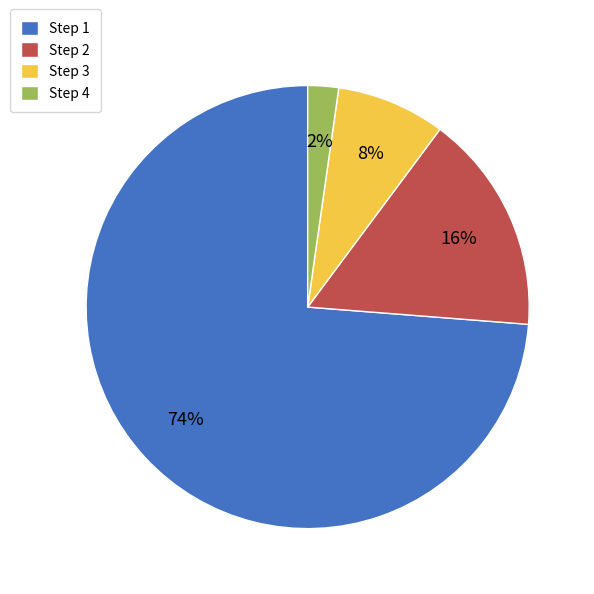

Which category has the biggest portion of the pie?

Step 1